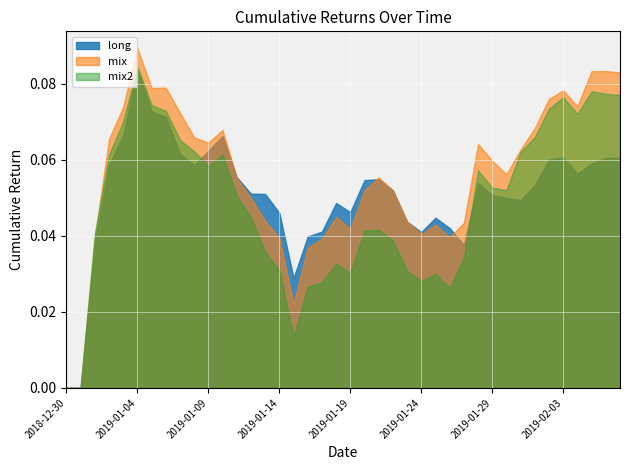

Where is the first local maximum for long?

2019-01-04